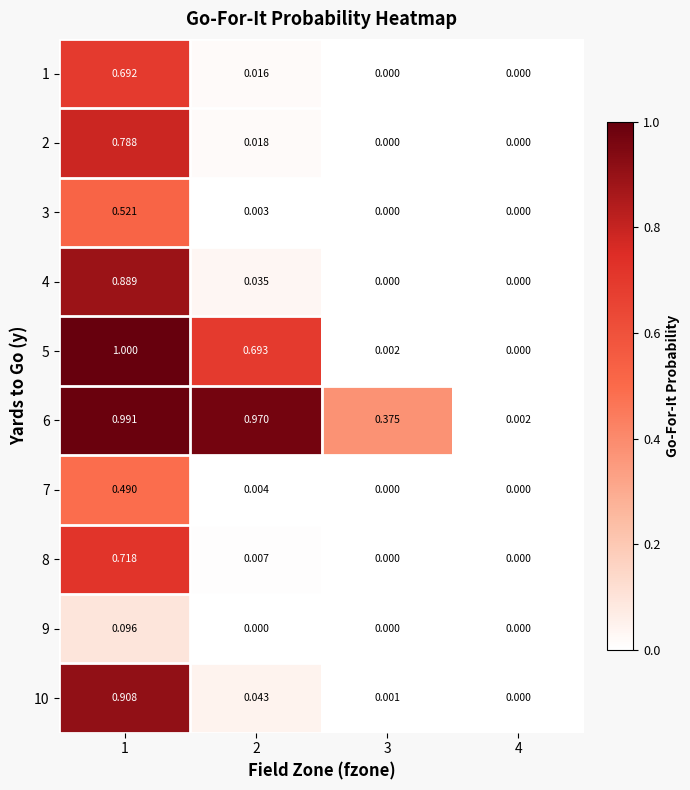

How many values in the 7 series exceed 0?

2